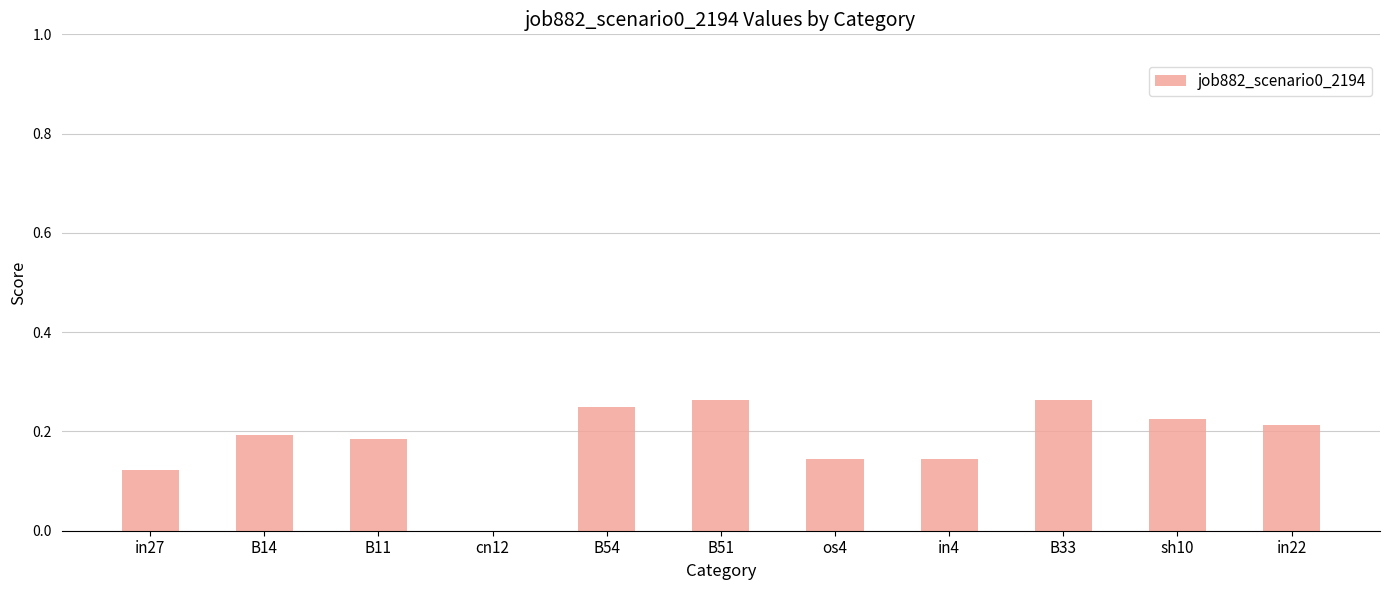

Where is the data nearest to the value 0?

cn12